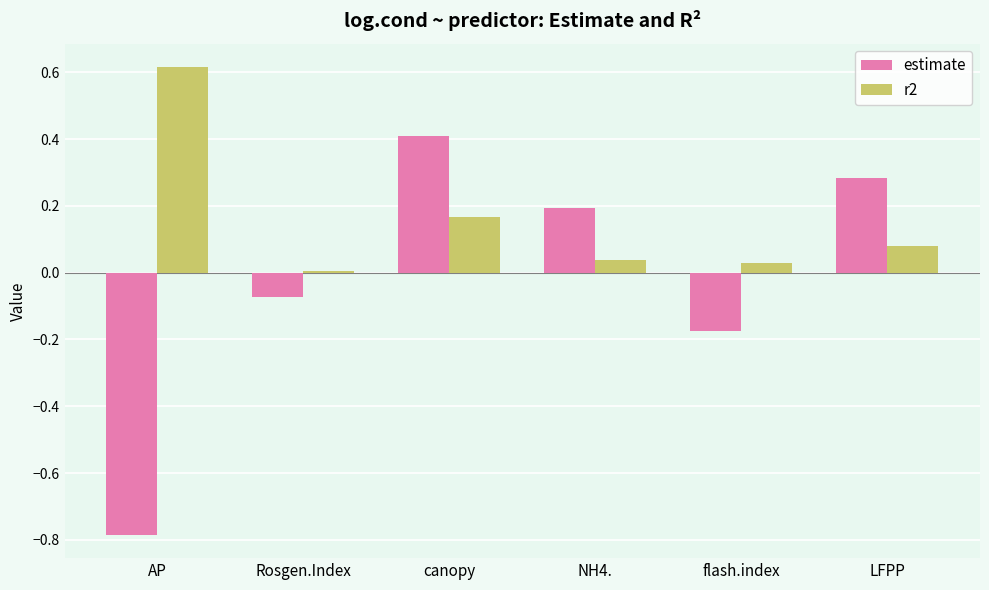

At which label does estimate reach its minimum?

AP